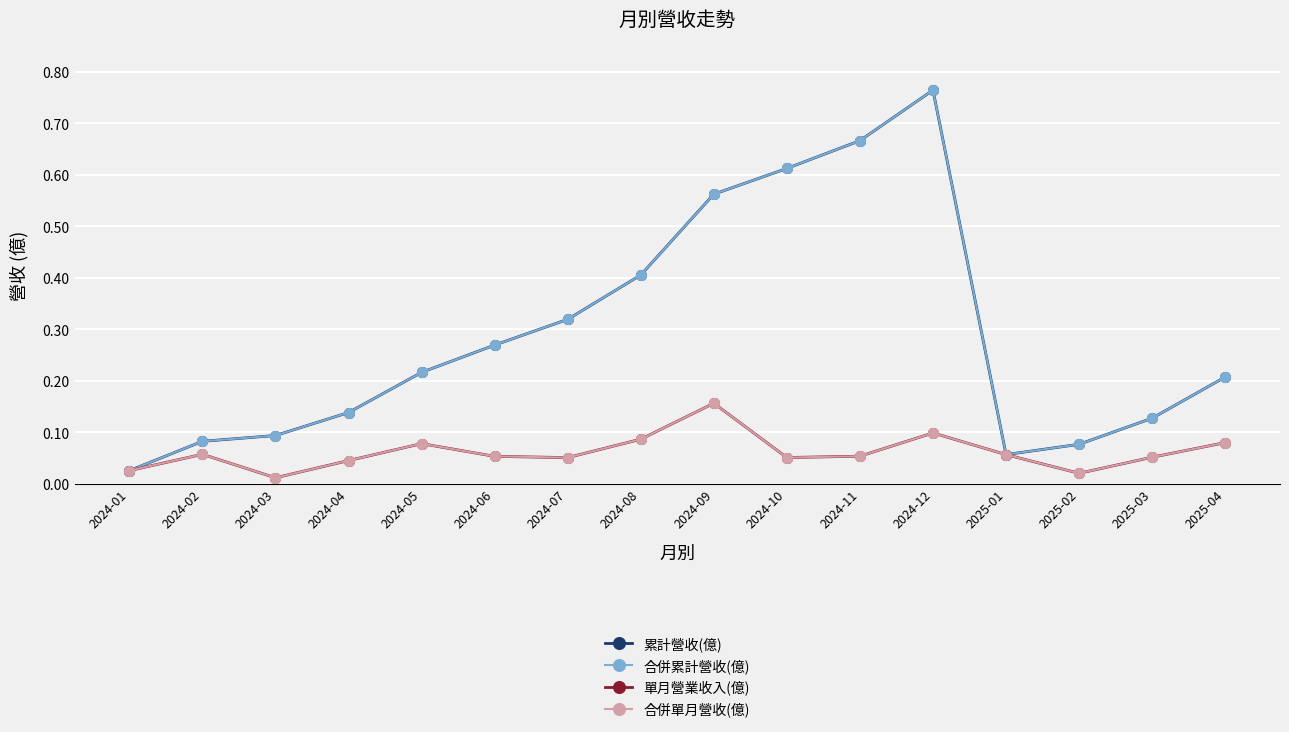

List the labels in order of 合併累計營收(億) value, smallest first.

2024-01, 2025-01, 2025-02, 2024-02, 2024-03, 2025-03, 2024-04, 2025-04, 2024-05, 2024-06, 2024-07, 2024-08, 2024-09, 2024-10, 2024-11, 2024-12